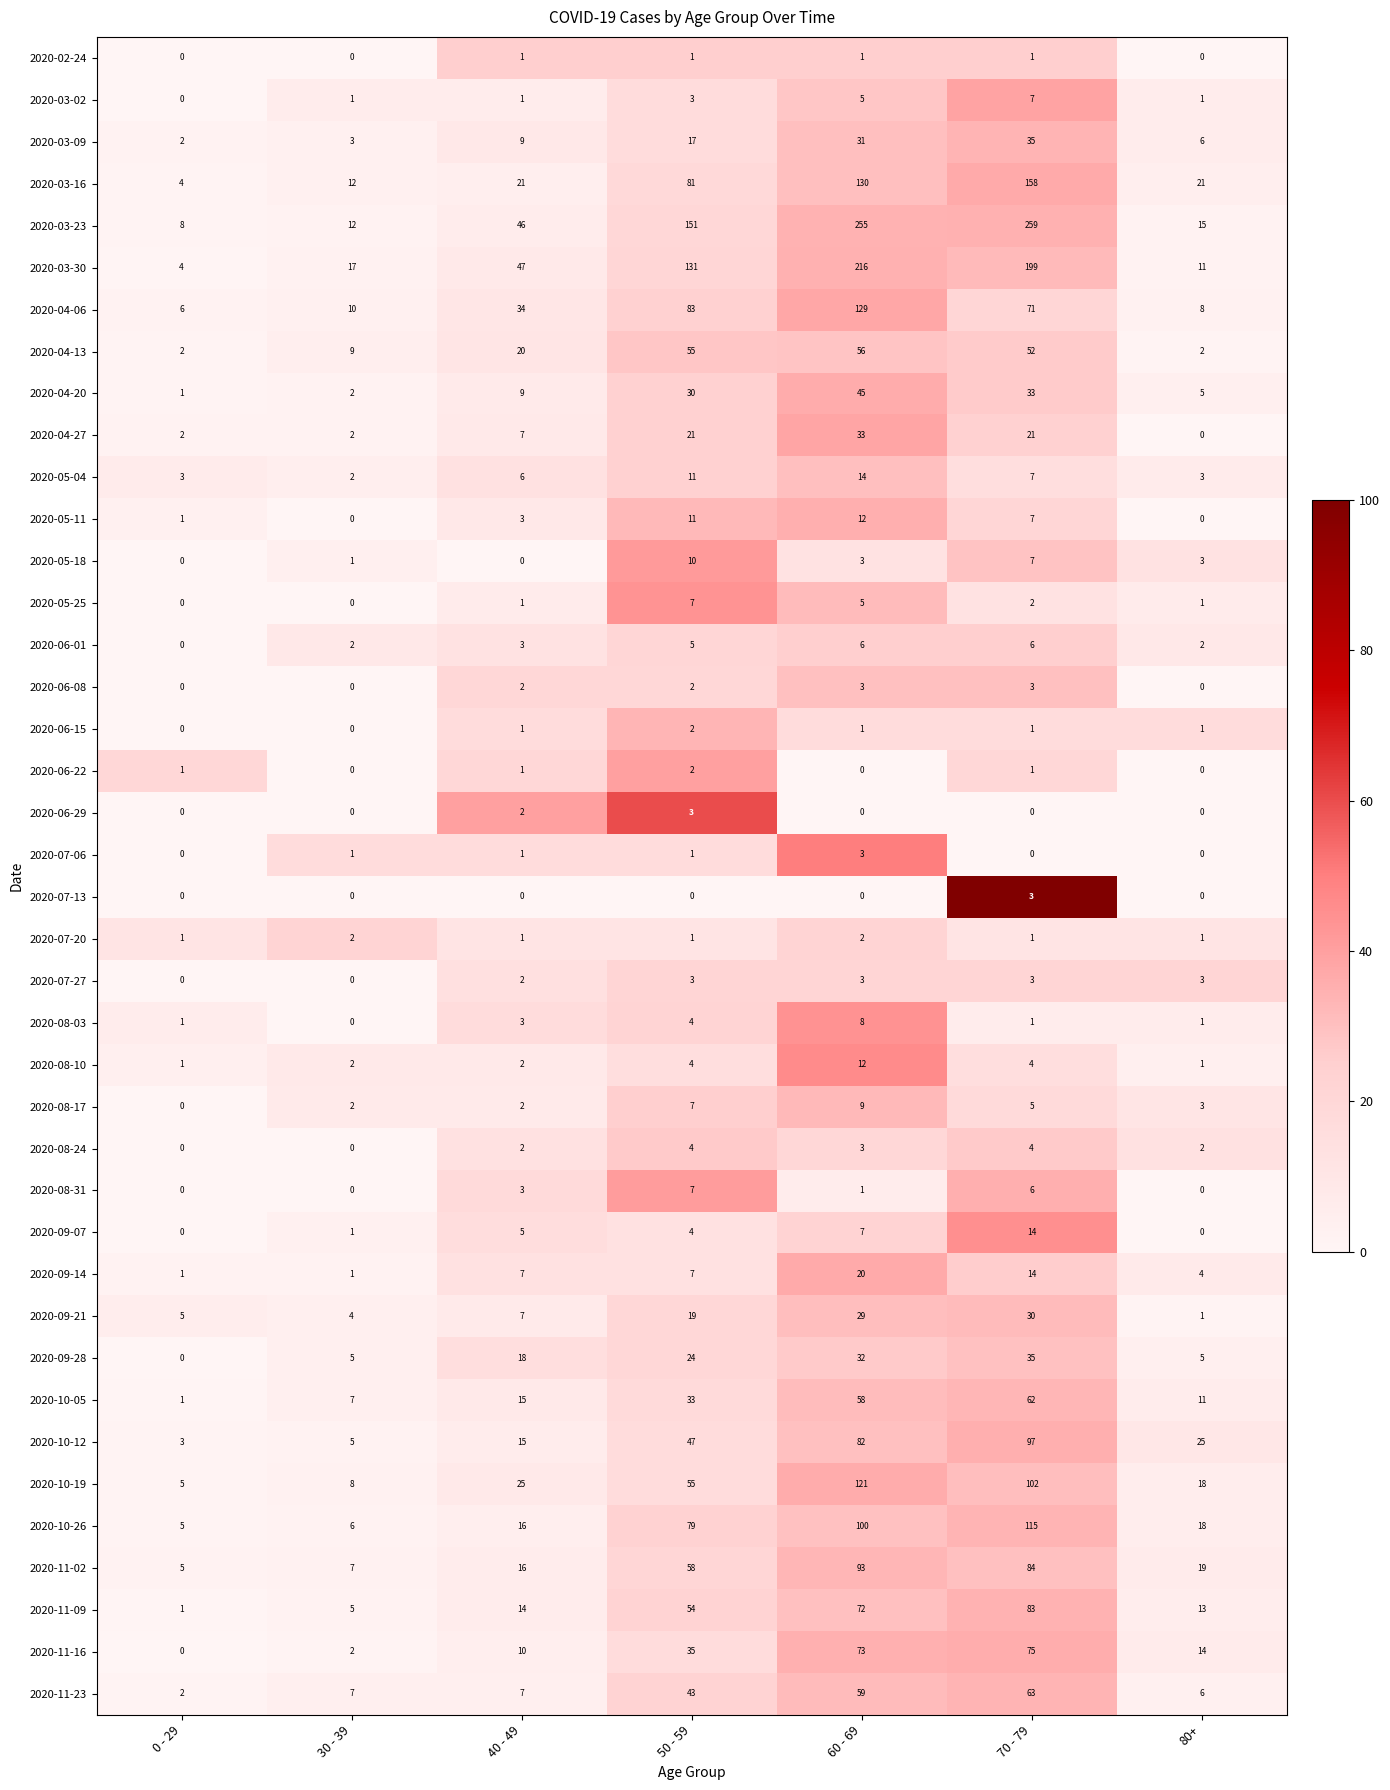

What is the sum of all 2020-08-10 values?

26